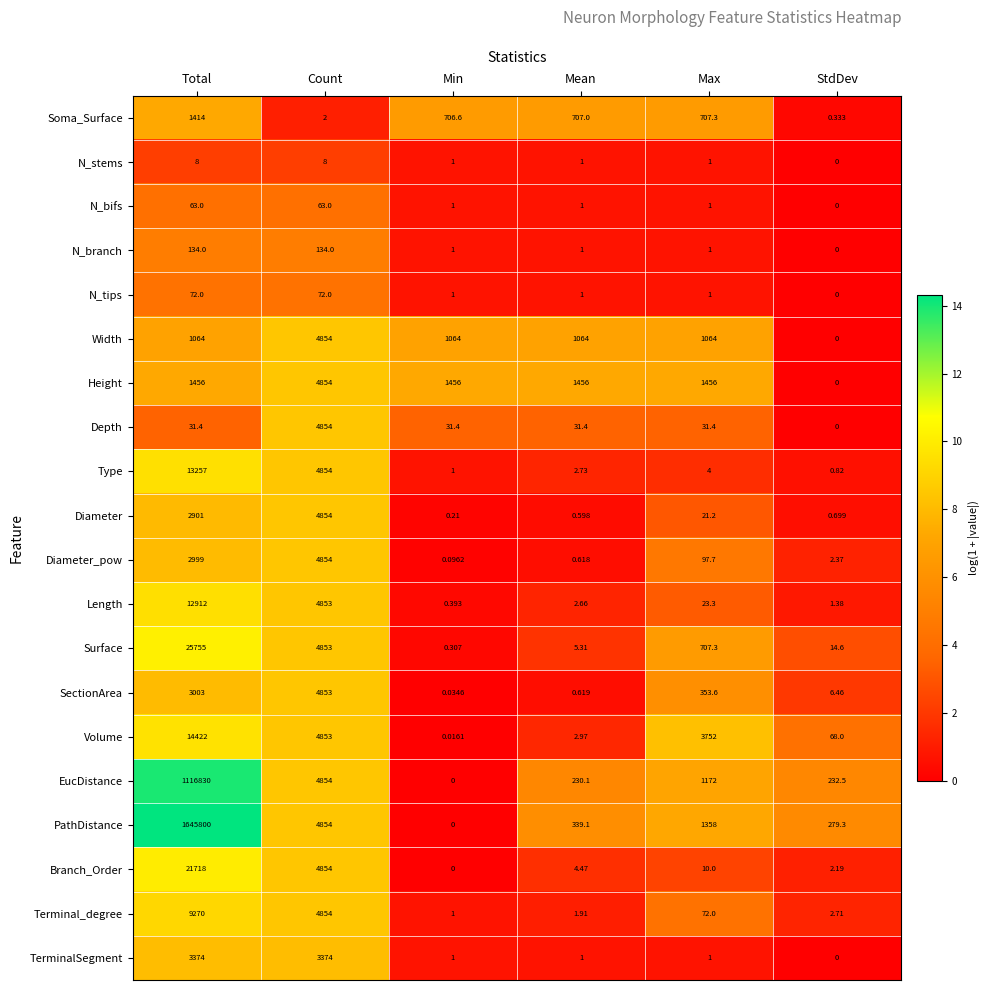

What is the greatest value displayed?

1645800.0